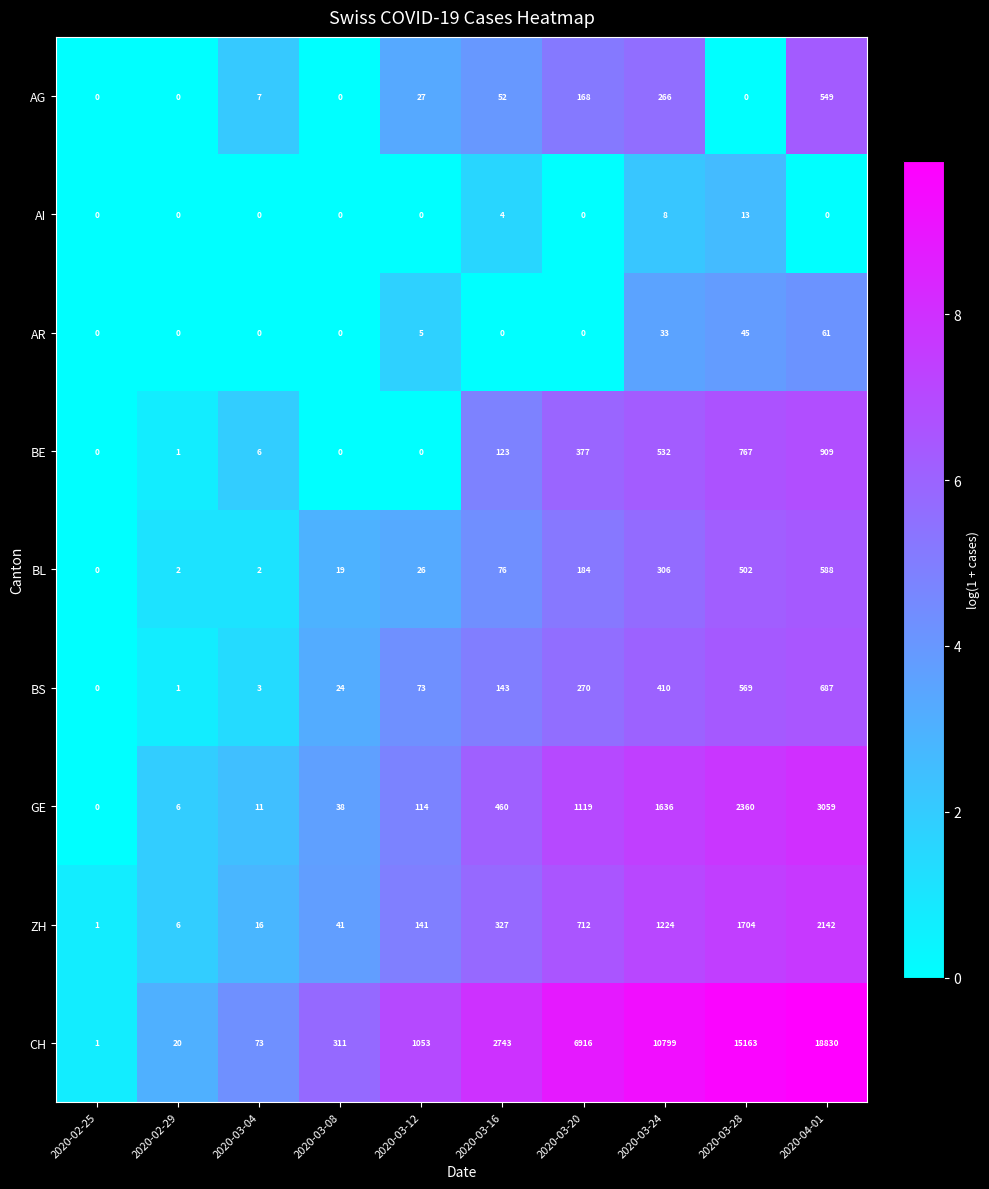

What is the maximum value for GE?

3059